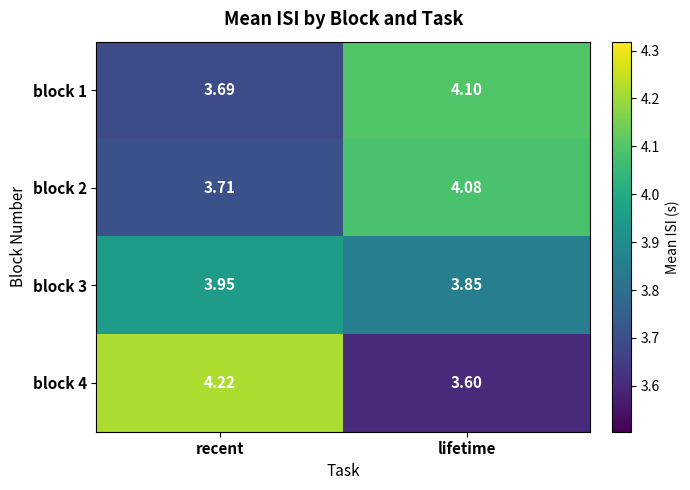

Which category has the lowest value across all series?

lifetime